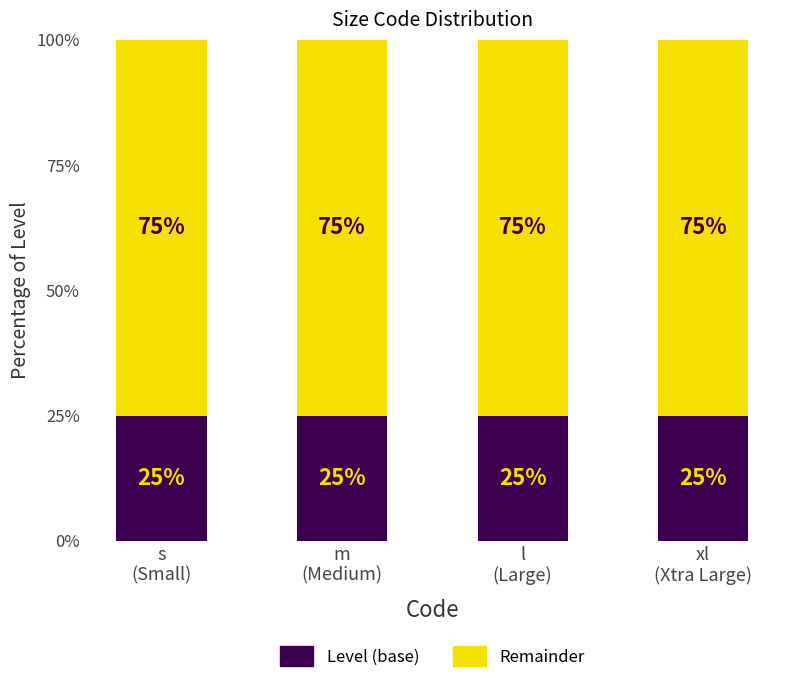

What is the total value across all series at l
(Large)?

100